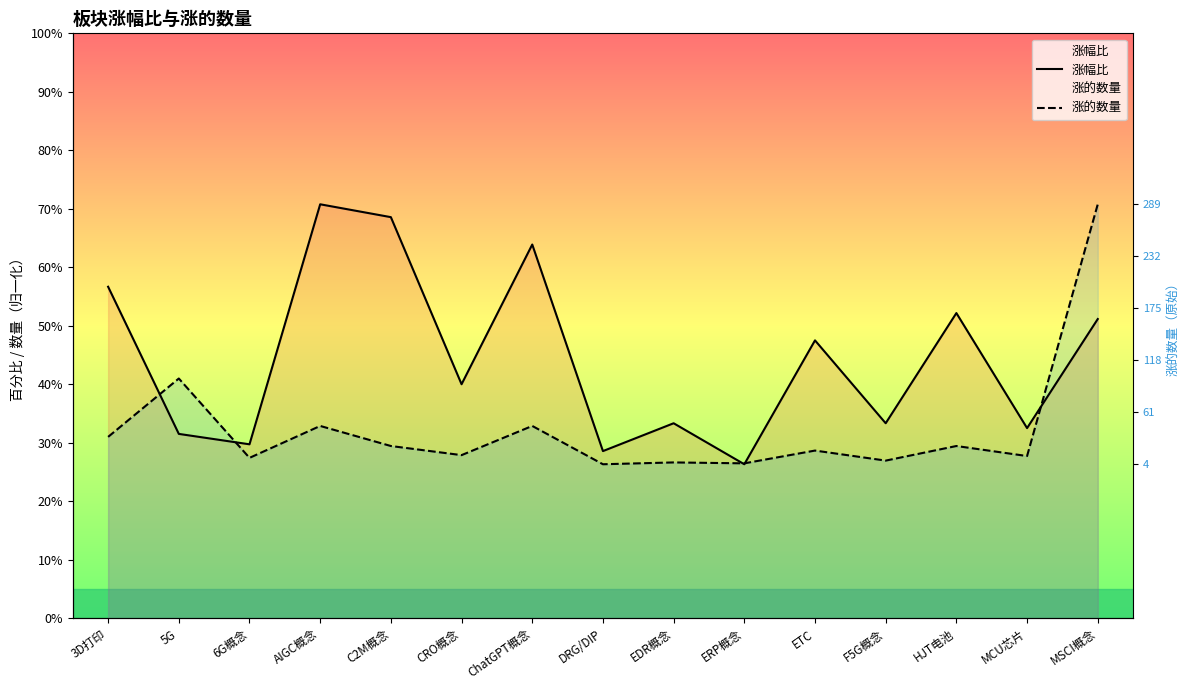

What is the greatest value displayed?

70.8